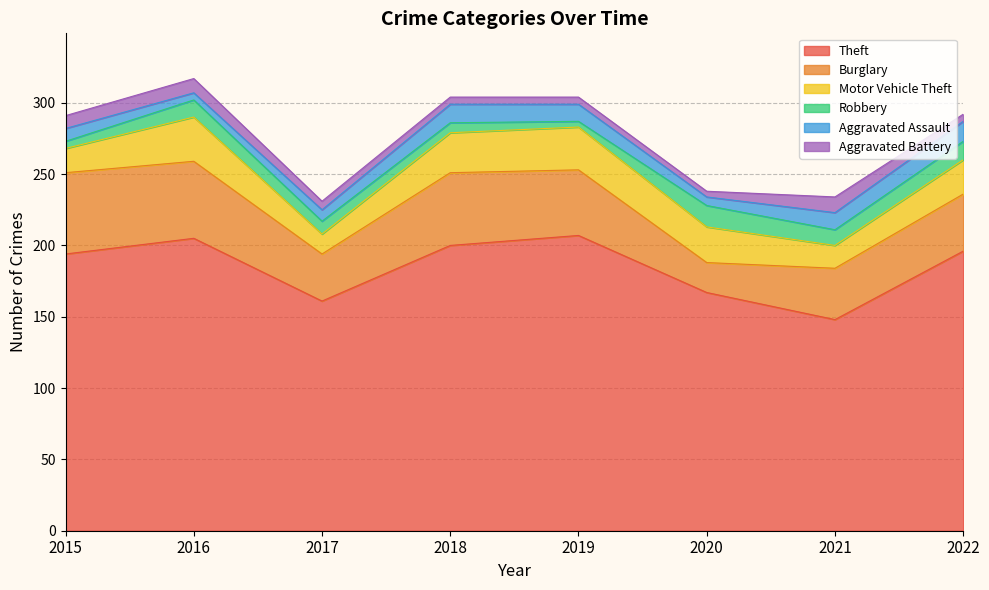

What is the value of the Burglary point at the 6th from the left?

21